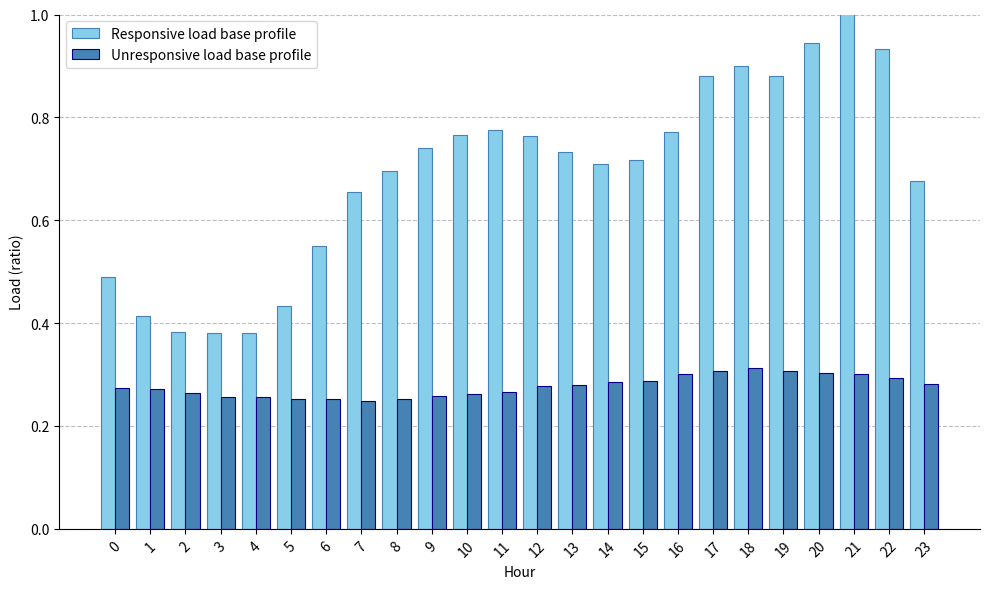

Is it true that Responsive load base profile equals 0.7 at 0?

False